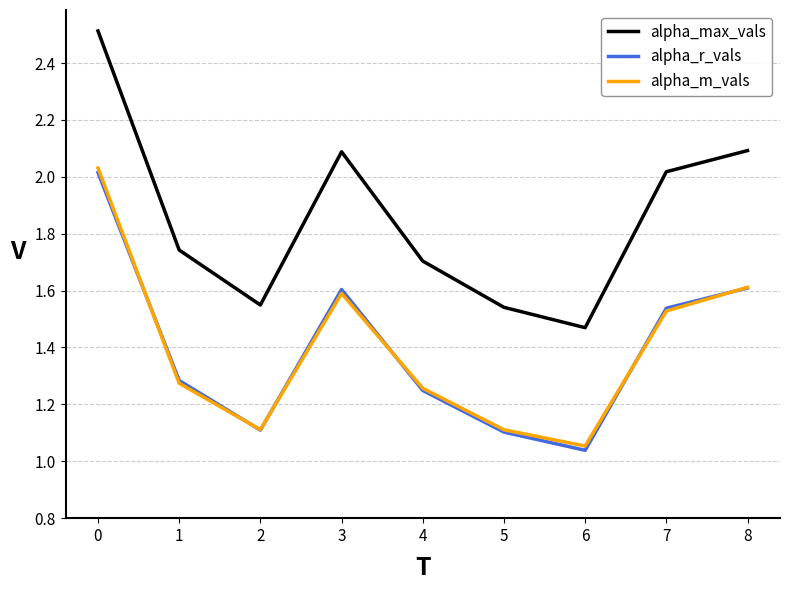

The alpha_r_vals series shows 1.6 at 8. True or false?

True